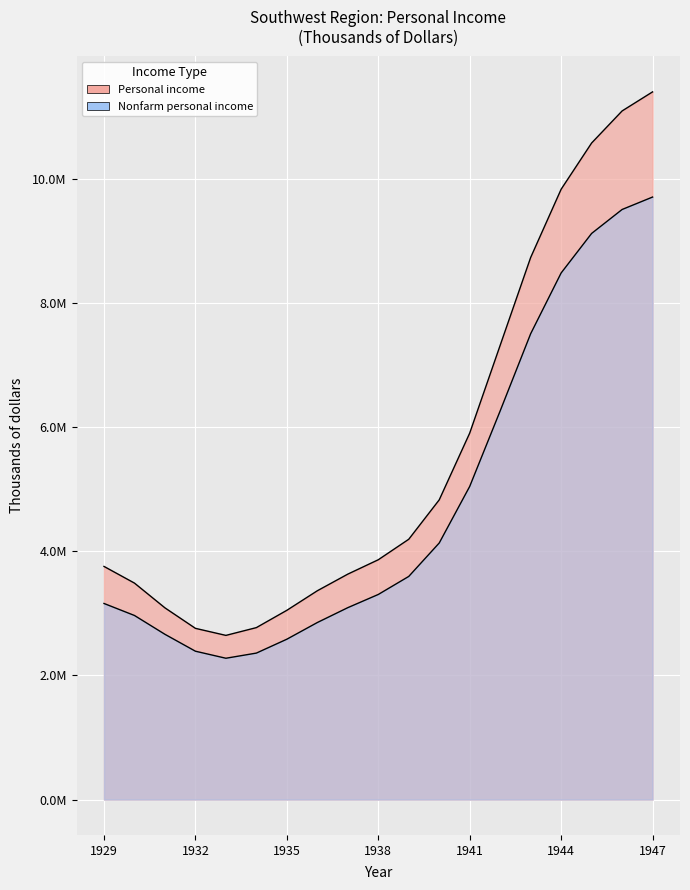

Which label corresponds to the smallest value in the chart?

1933